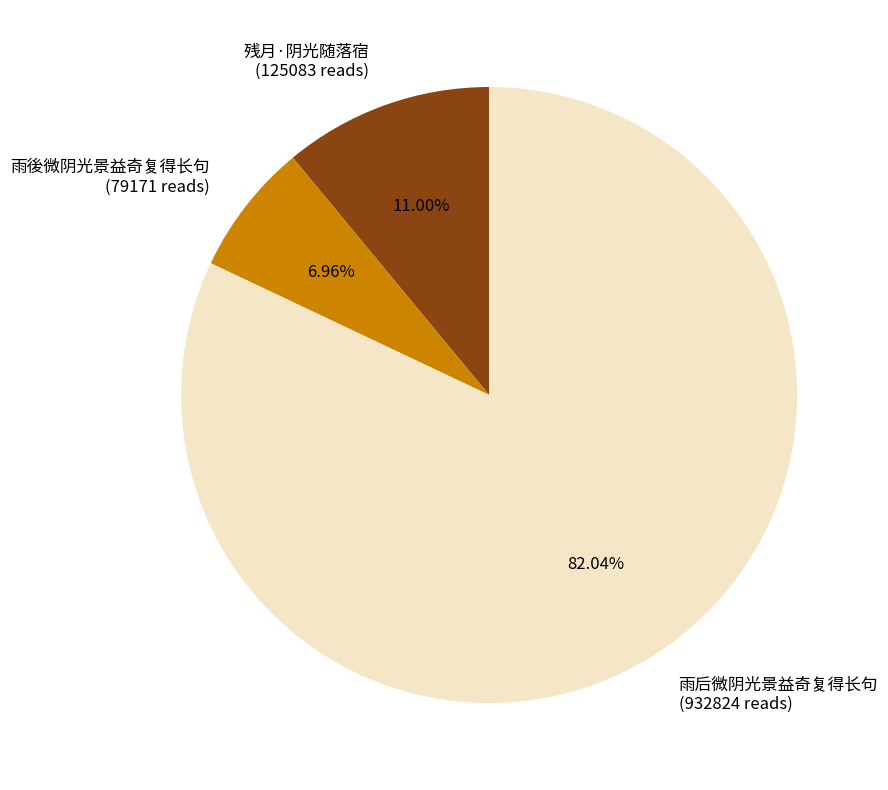

To the nearest percent, what is the difference between the largest and smallest slice percentages?

75%